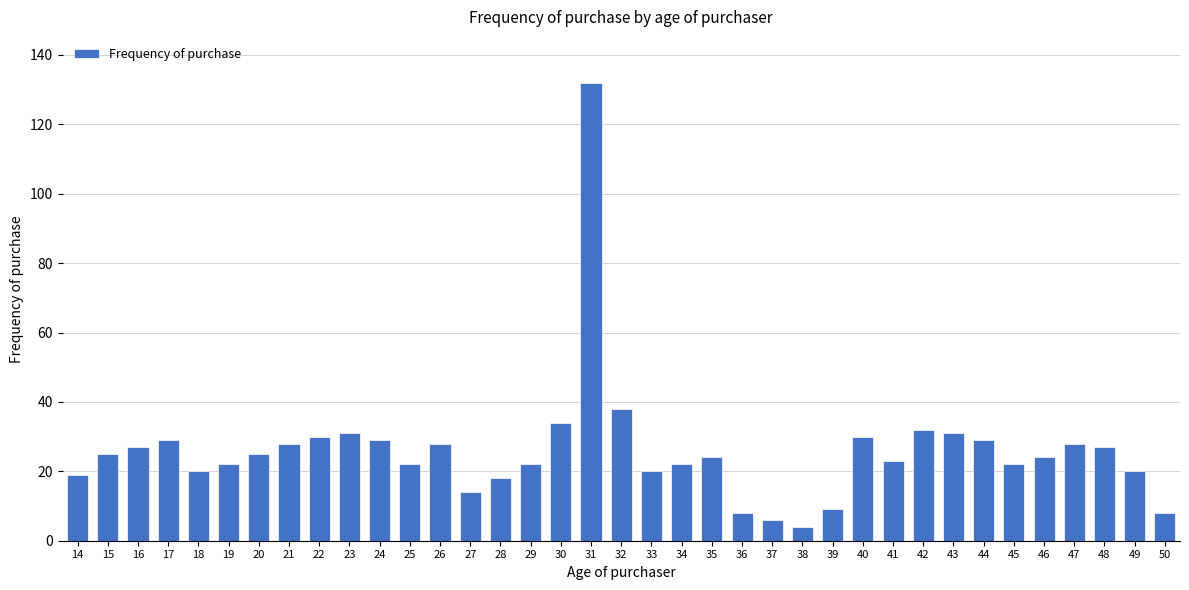

Does the chart contain any negative values?

No